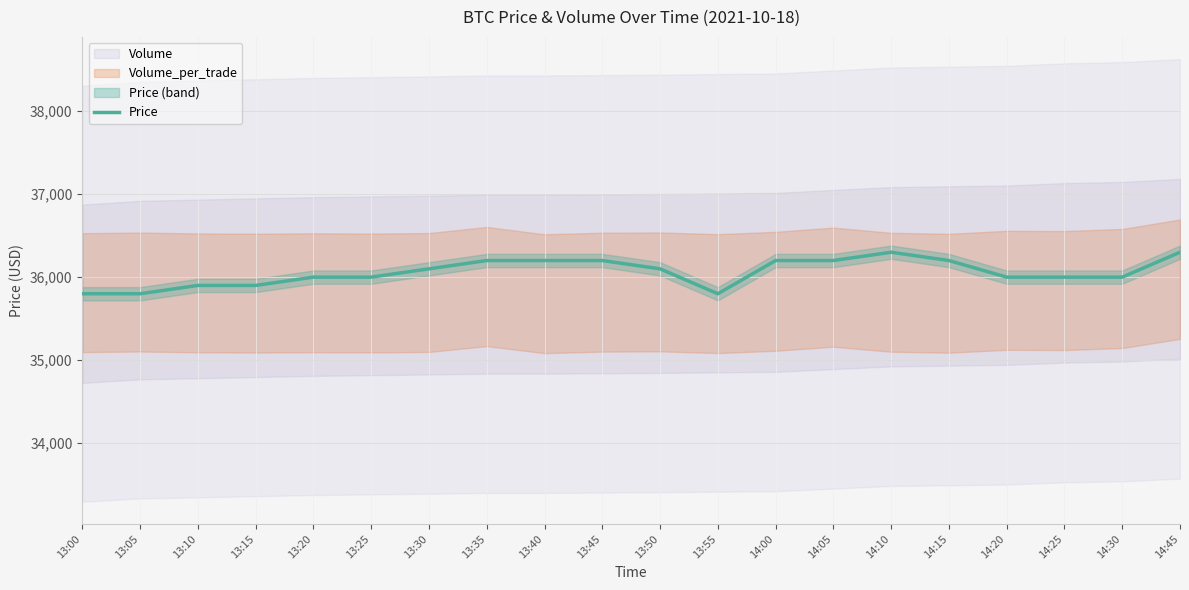

Is it true that the value at 13:55 is 16403?

False